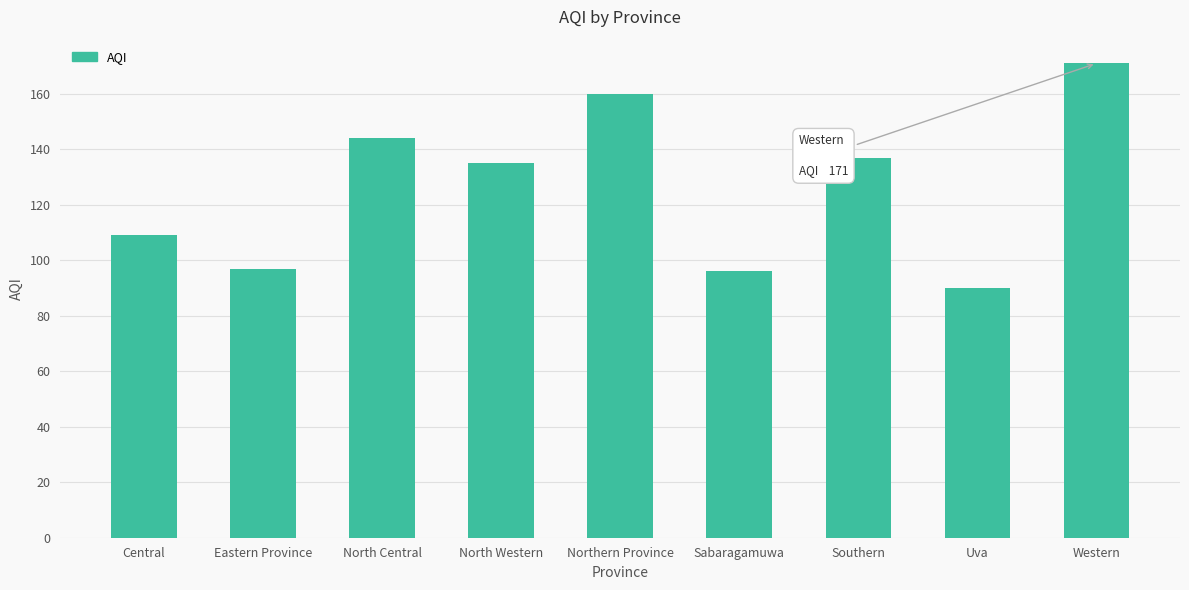

Approximately how many times larger is the value at Eastern Province compared to Southern?

0.7